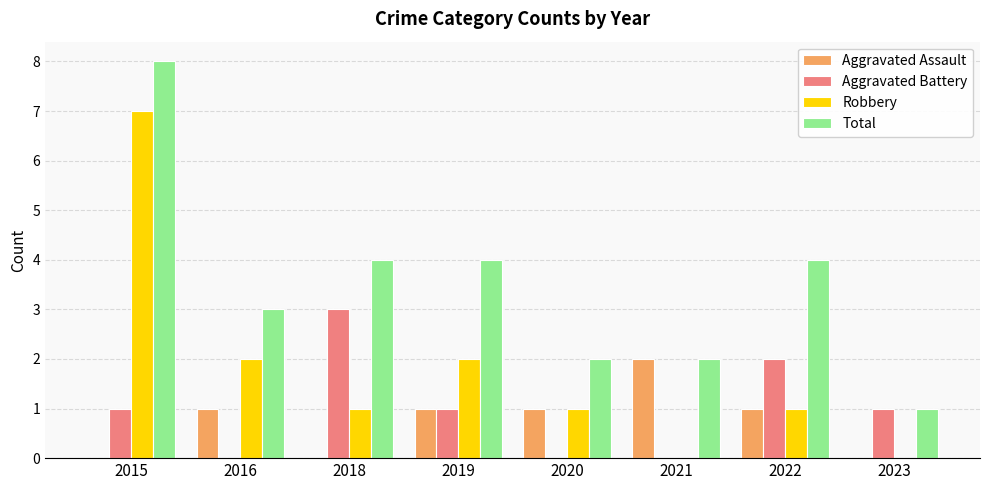

Which series changed the most between 2015 and 2022?

Robbery